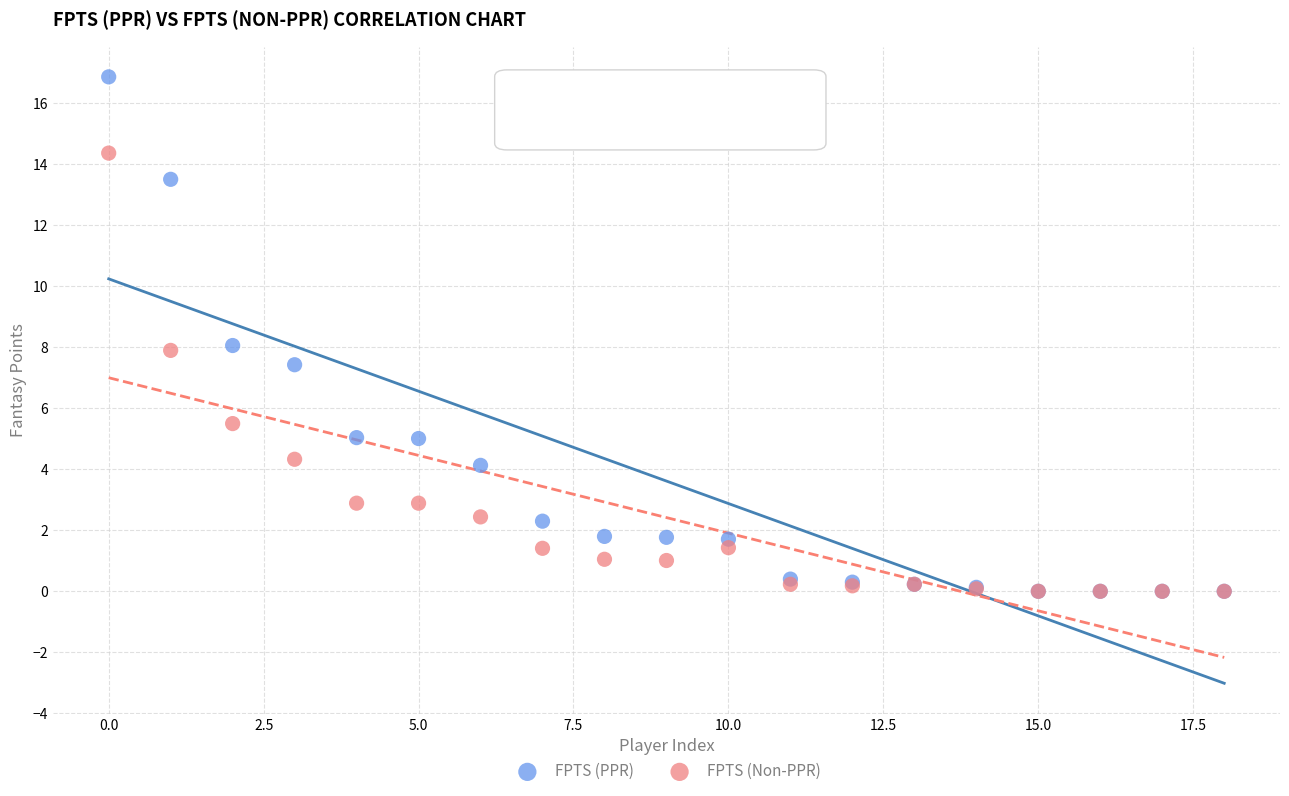

In the FPTS (Non-PPR) series, what Y value is closest to 7?

7.9